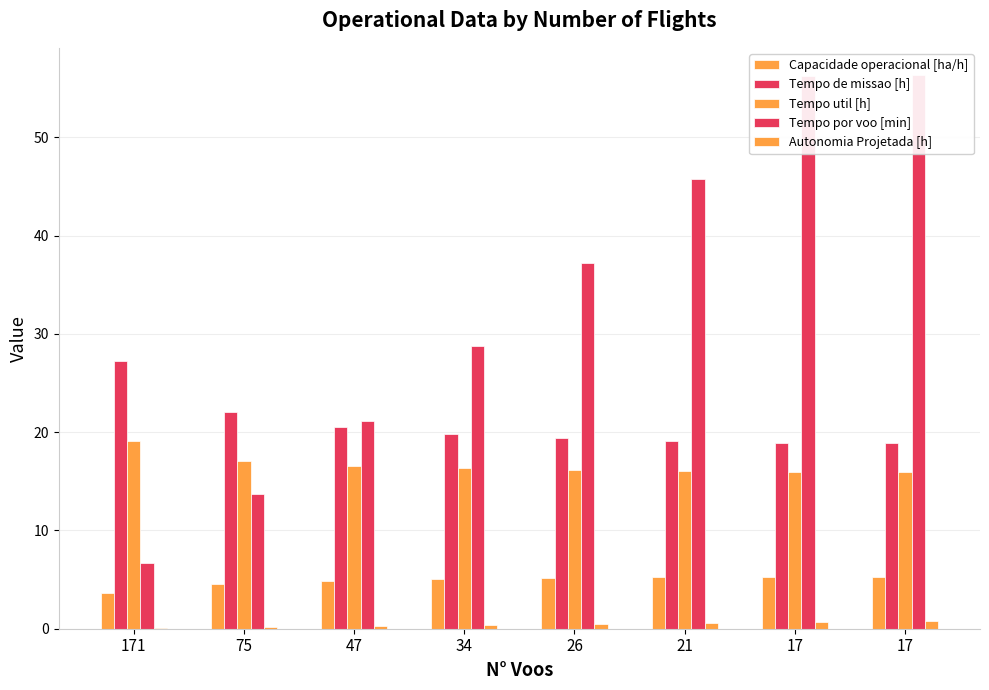

Which series has the widest spread of values?

Tempo por voo [min]